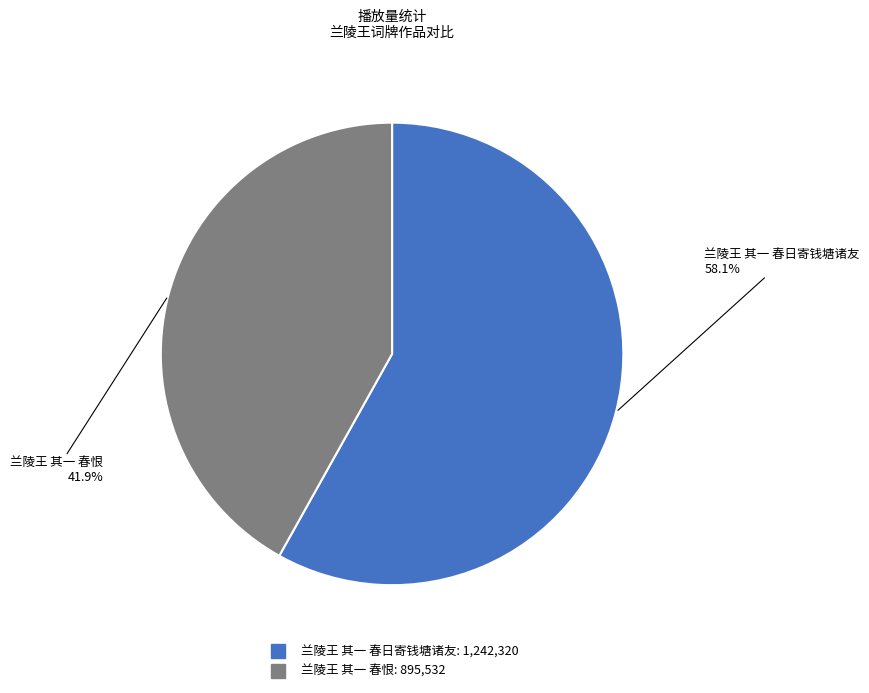

Which slice is the smallest?

兰陵王 其一 春恨